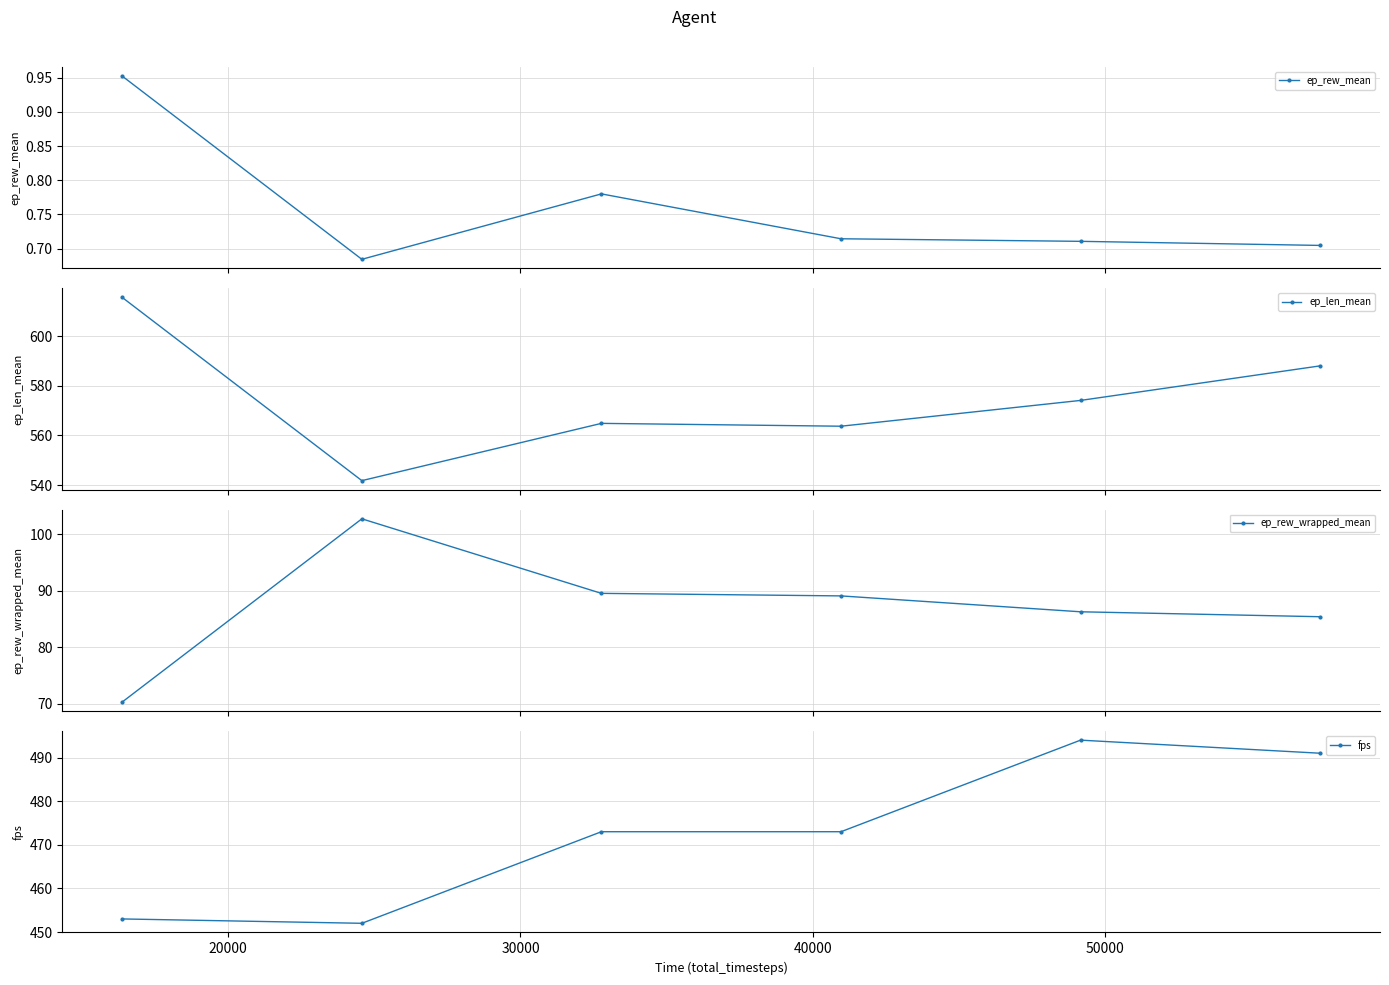

True or false: ep_rew_wrapped_mean and ep_rew_mean intersect in this chart.

False